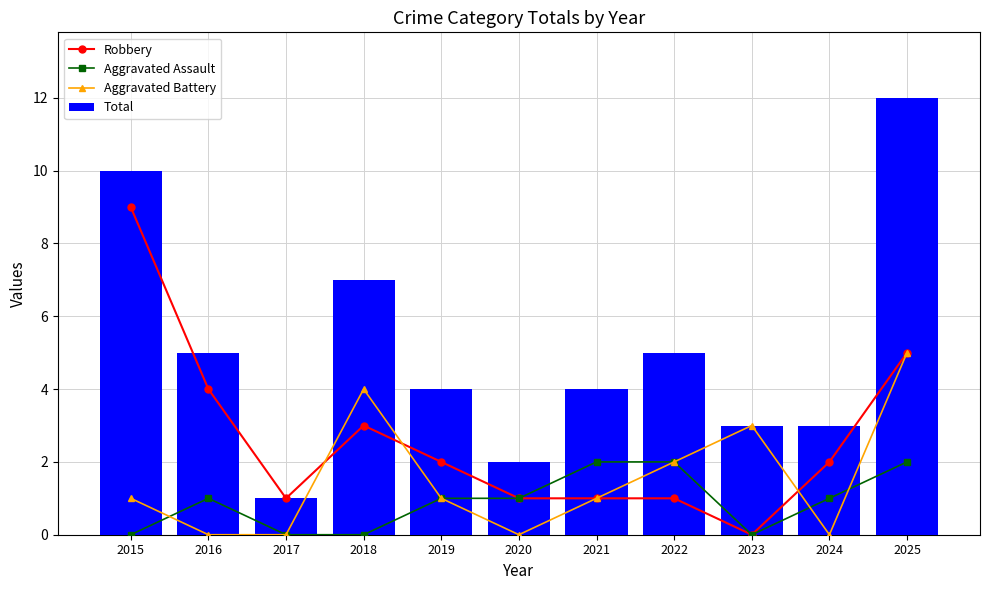

How many Aggravated Assault values are between 0 and 2?

11